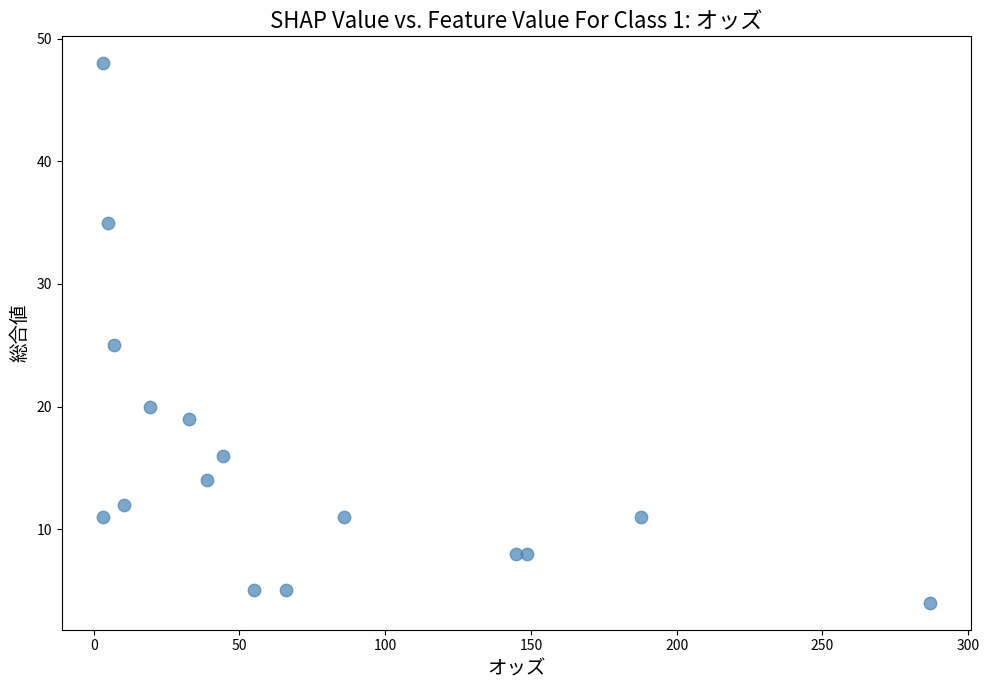

What is the range of Y values (max minus min)?

44